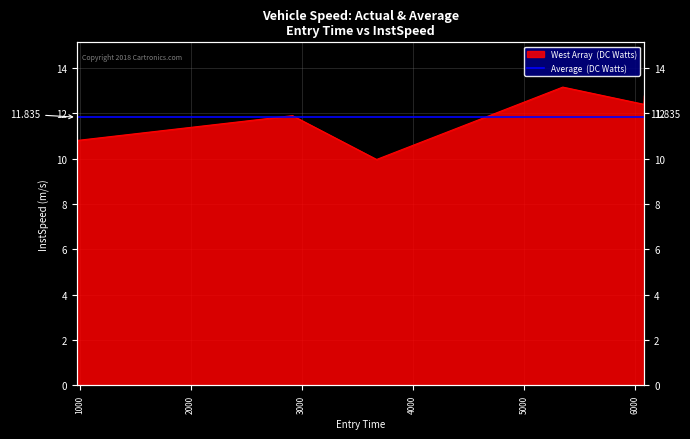

Where is the first local minimum?

3674.879289154597